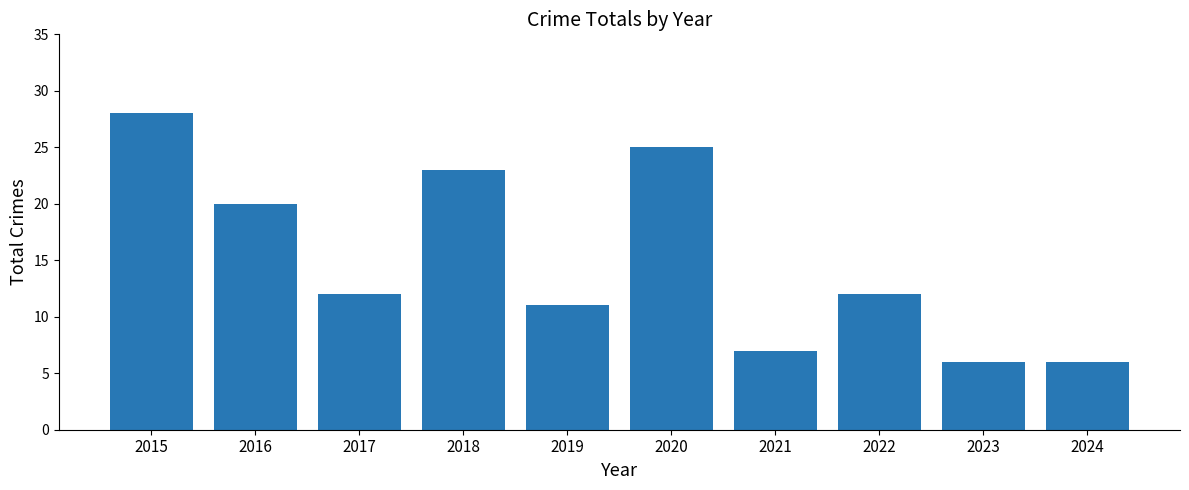

The value at 2016 is 20. True or false?

True